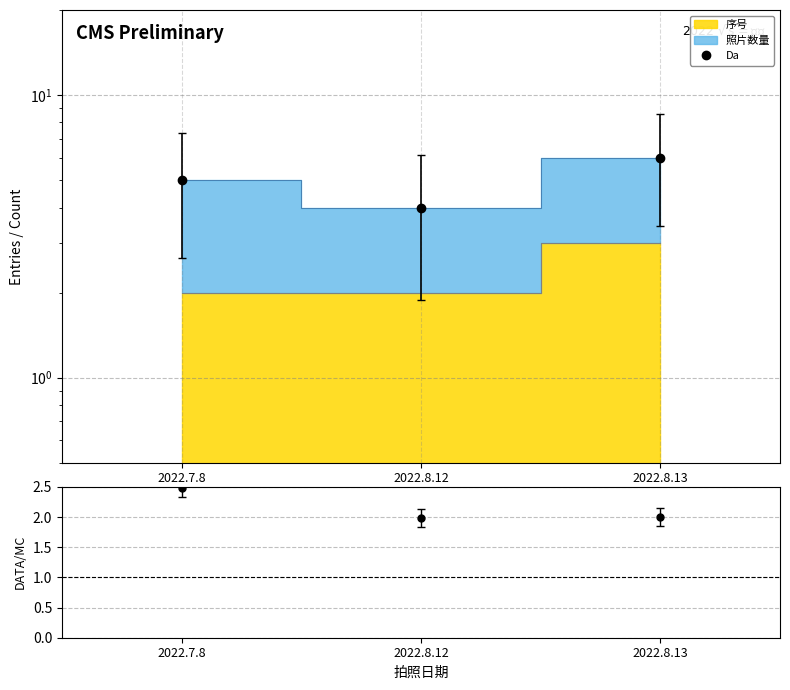

Which series changed the most between 2022.8.12 and 2022.8.13?

Da